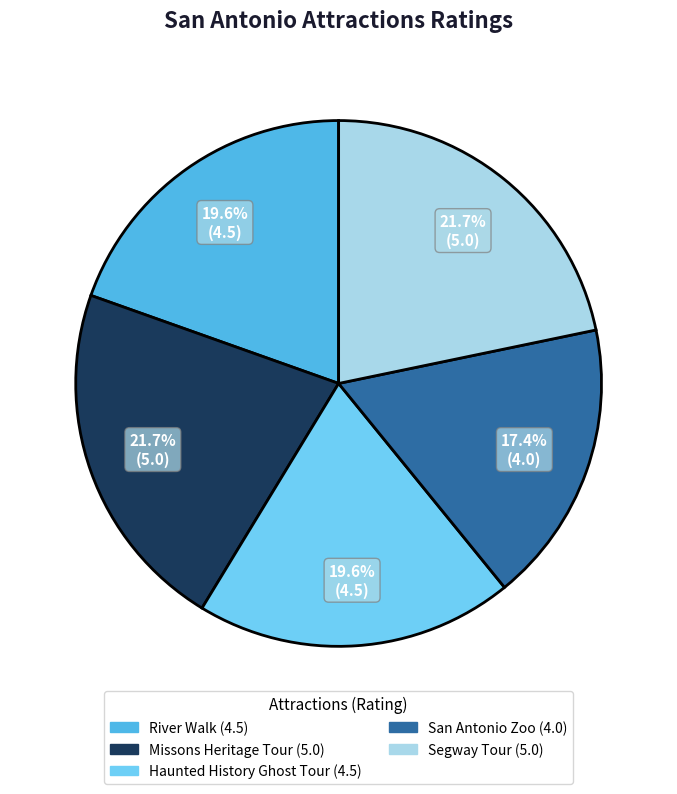

What is the ratio of the value at River Walk to the value at Missons Heritage Tour?

0.9